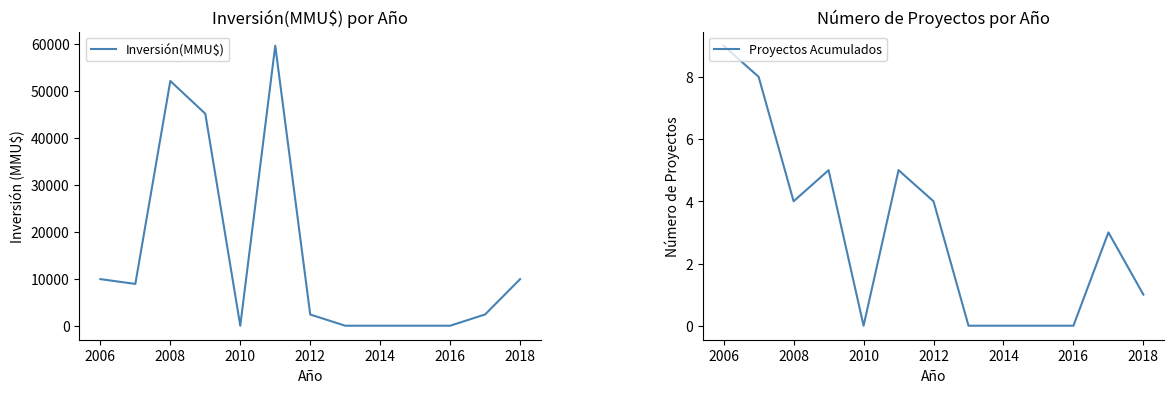

Which category has the highest value in the Proyectos Acumulados series?

2006